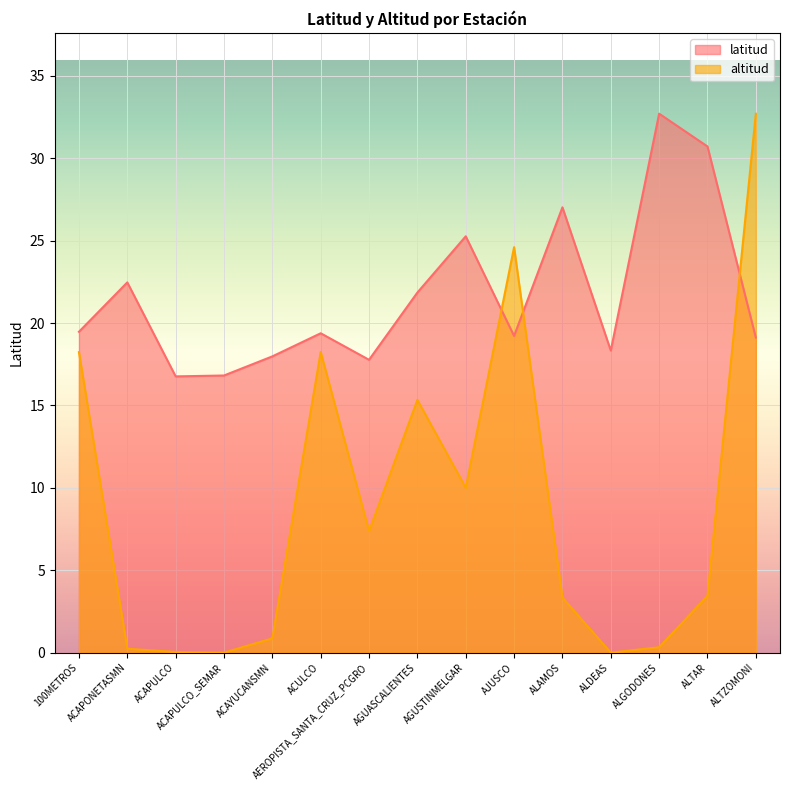

How many values in the latitud series are below 19?

5